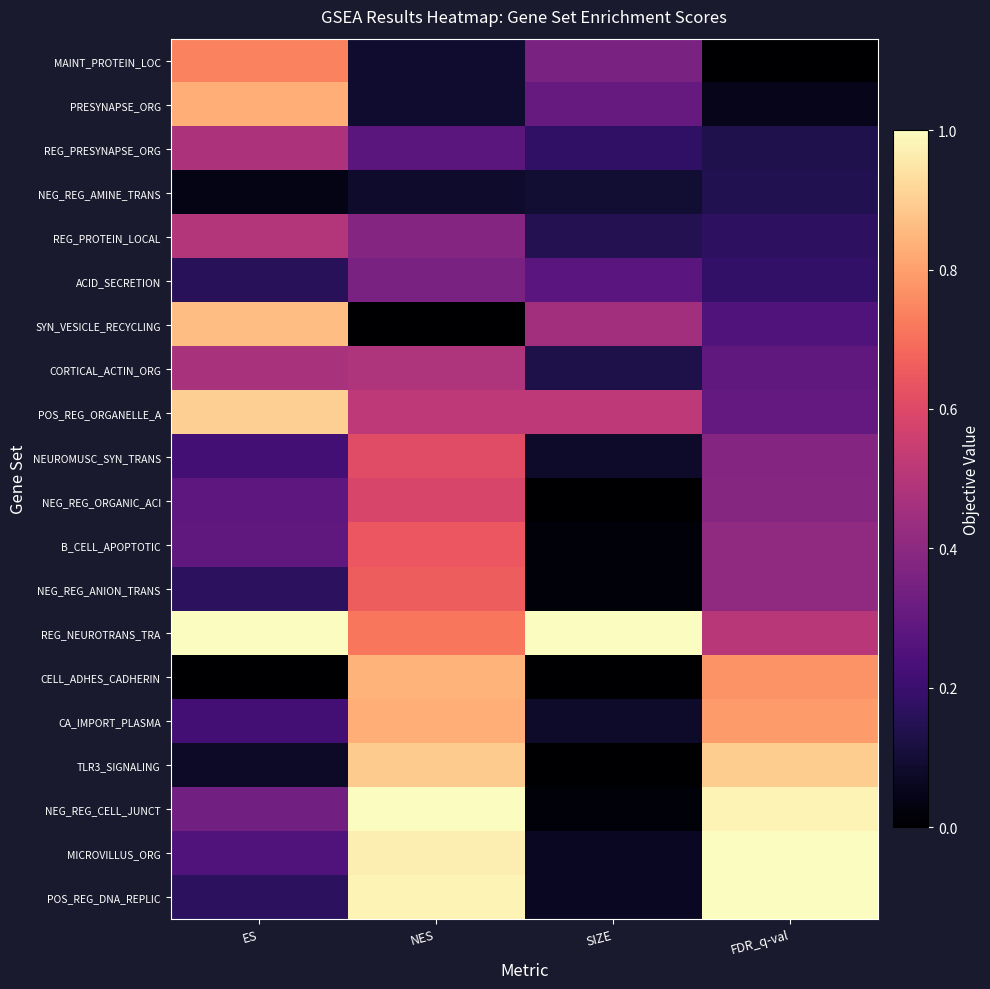

Reading right to left, extract all data points from this chart.

MAINT_PROTEIN_LOC: FDR_q-val=0.0	SIZE=0.4	NES=0.1	ES=0.7
PRESYNAPSE_ORG: FDR_q-val=0.0	SIZE=0.3	NES=0.1	ES=0.8
REG_PRESYNAPSE_ORG: FDR_q-val=0.1	SIZE=0.2	NES=0.3	ES=0.5
NEG_REG_AMINE_TRANS: FDR_q-val=0.1	SIZE=0.1	NES=0.1	ES=0.0
REG_PROTEIN_LOCAL: FDR_q-val=0.2	SIZE=0.1	NES=0.4	ES=0.5
ACID_SECRETION: FDR_q-val=0.2	SIZE=0.3	NES=0.4	ES=0.2
SYN_VESICLE_RECYCLING: FDR_q-val=0.3	SIZE=0.5	NES=0.0	ES=0.9
CORTICAL_ACTIN_ORG: FDR_q-val=0.3	SIZE=0.1	NES=0.5	ES=0.5
POS_REG_ORGANELLE_A: FDR_q-val=0.3	SIZE=0.5	NES=0.5	ES=0.9
NEUROMUSC_SYN_TRANS: FDR_q-val=0.4	SIZE=0.1	NES=0.6	ES=0.2
NEG_REG_ORGANIC_ACI: FDR_q-val=0.4	SIZE=0.0	NES=0.6	ES=0.3
B_CELL_APOPTOTIC: FDR_q-val=0.4	SIZE=0.0	NES=0.6	ES=0.3
NEG_REG_ANION_TRANS: FDR_q-val=0.4	SIZE=0.0	NES=0.7	ES=0.2
REG_NEUROTRANS_TRA: FDR_q-val=0.5	SIZE=1.0	NES=0.7	ES=1.0
CELL_ADHES_CADHERIN: FDR_q-val=0.8	SIZE=0.0	NES=0.8	ES=0.0
CA_IMPORT_PLASMA: FDR_q-val=0.8	SIZE=0.1	NES=0.8	ES=0.2
TLR3_SIGNALING: FDR_q-val=0.9	SIZE=0.0	NES=0.9	ES=0.1
NEG_REG_CELL_JUNCT: FDR_q-val=1.0	SIZE=0.0	NES=1.0	ES=0.3
MICROVILLUS_ORG: FDR_q-val=1.0	SIZE=0.1	NES=1.0	ES=0.3
POS_REG_DNA_REPLIC: FDR_q-val=1.0	SIZE=0.1	NES=1.0	ES=0.2